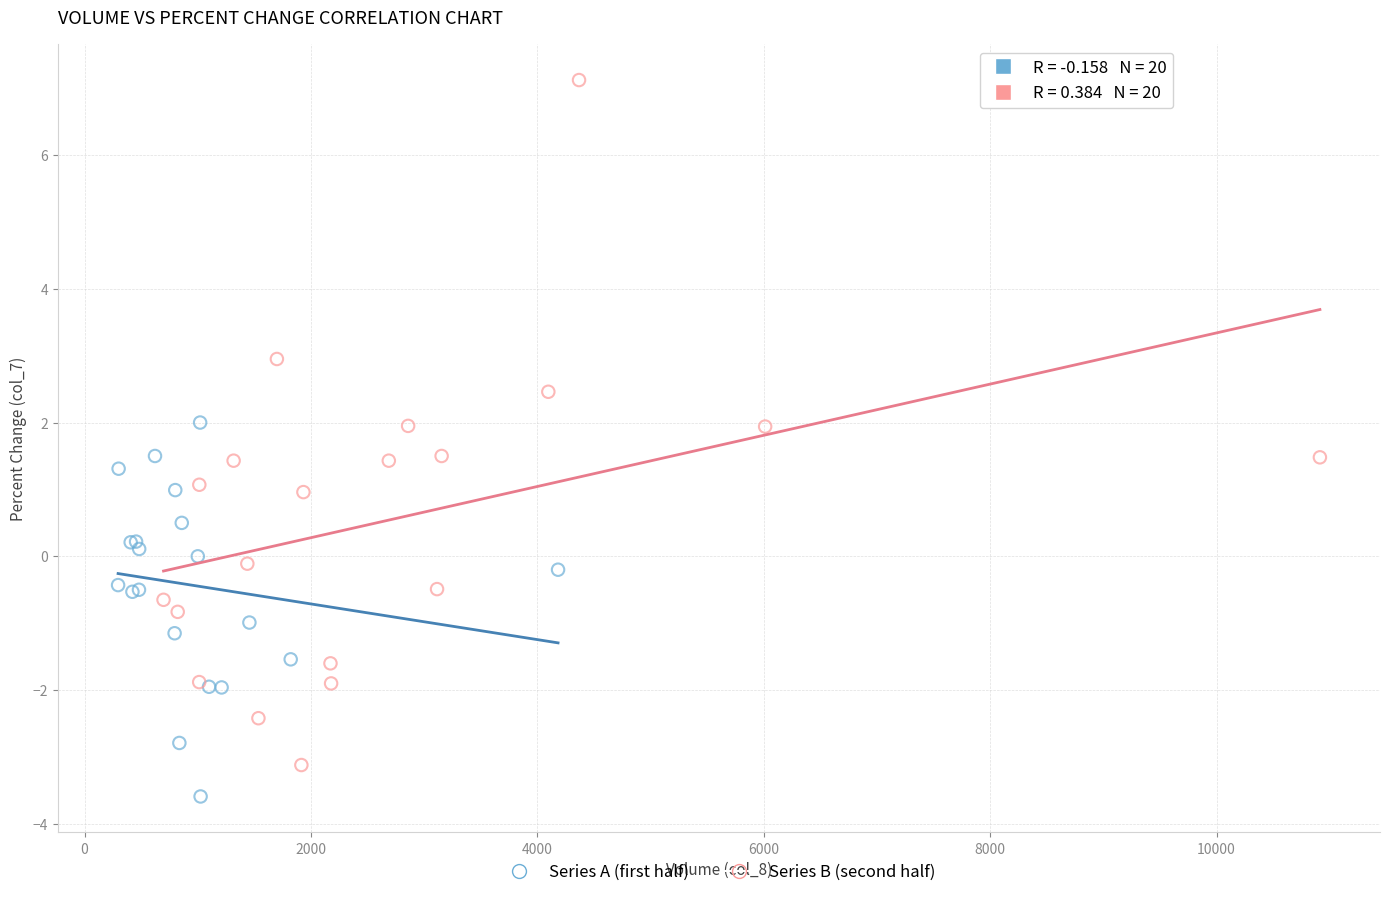

Which series has the widest spread of Y values?

Series B (second half)